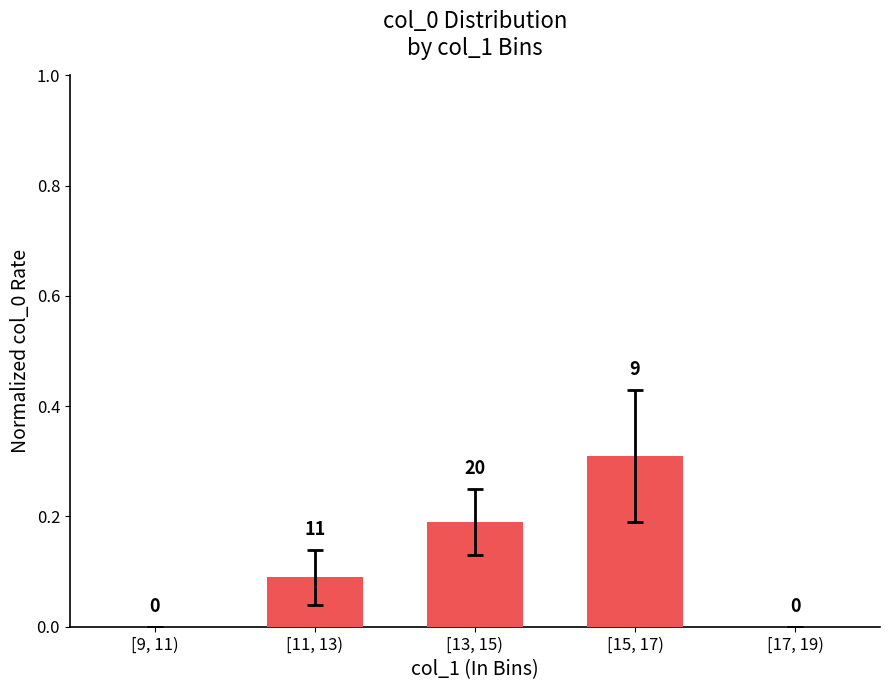

Where is the data nearest to the value 0?

[9, 11)